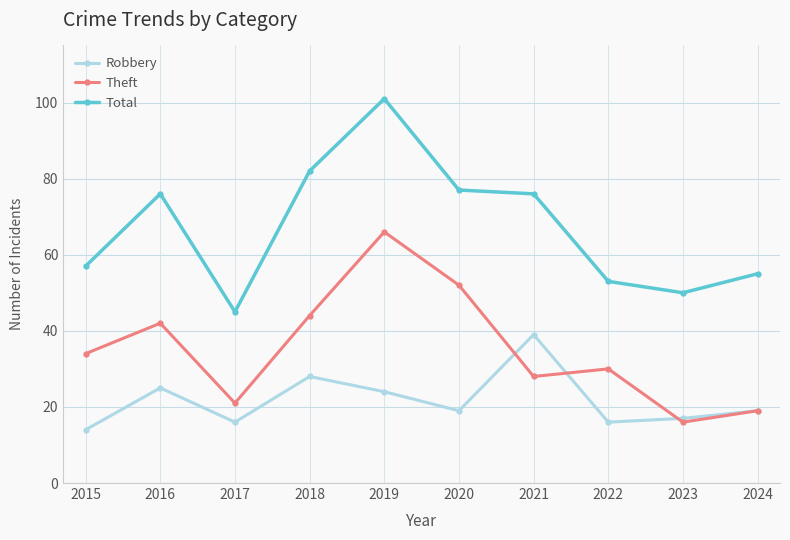

Is it true that Robbery equals 16 at 2017?

True